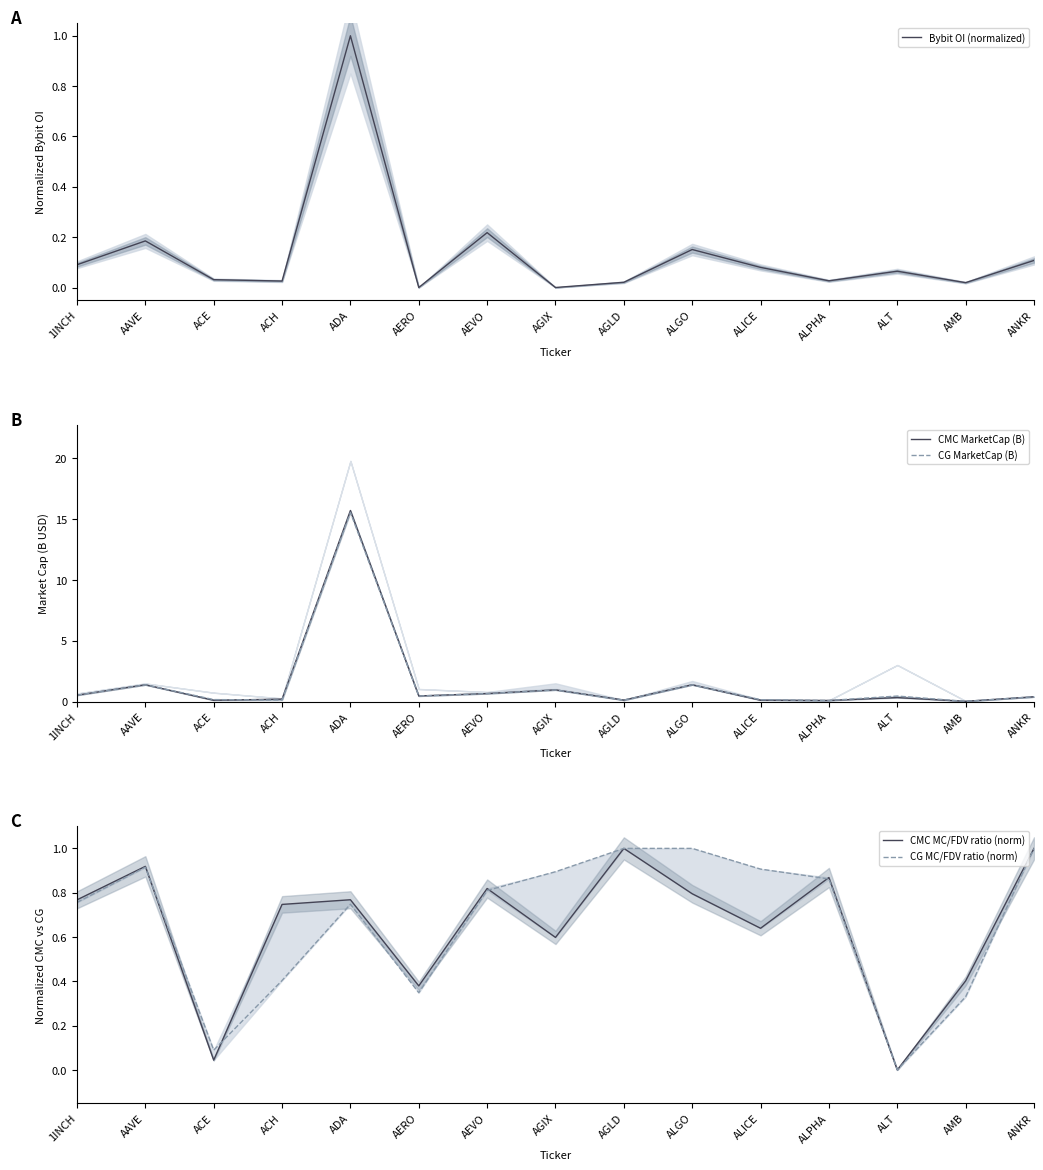

Is it true that CG MarketCap (B) equals 0.0 at AGLD?

False